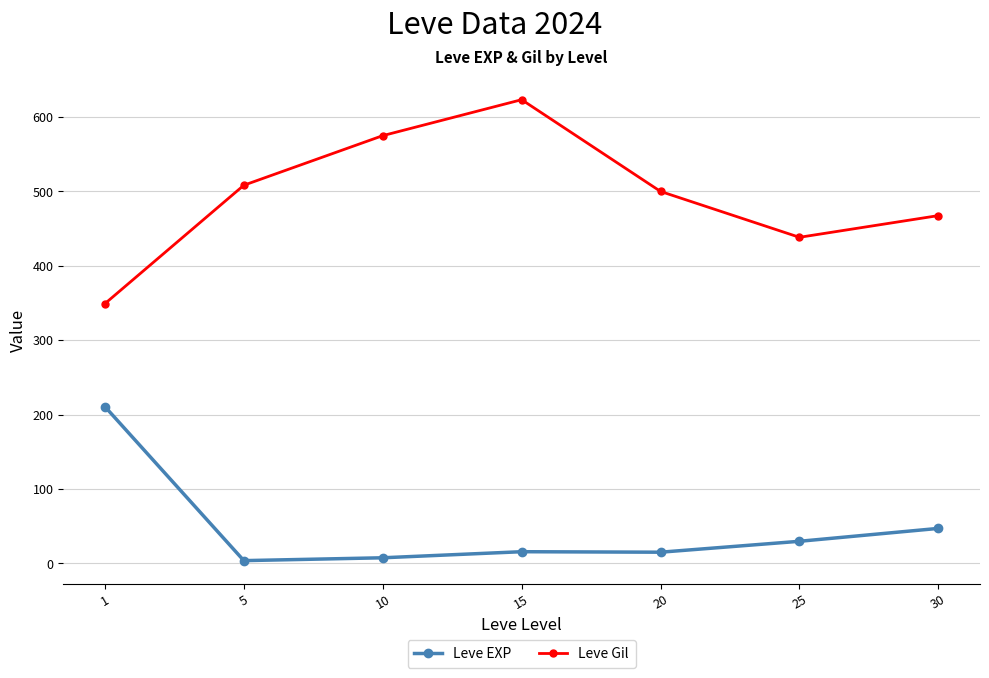

What is the total value across all series at 5?

512.0